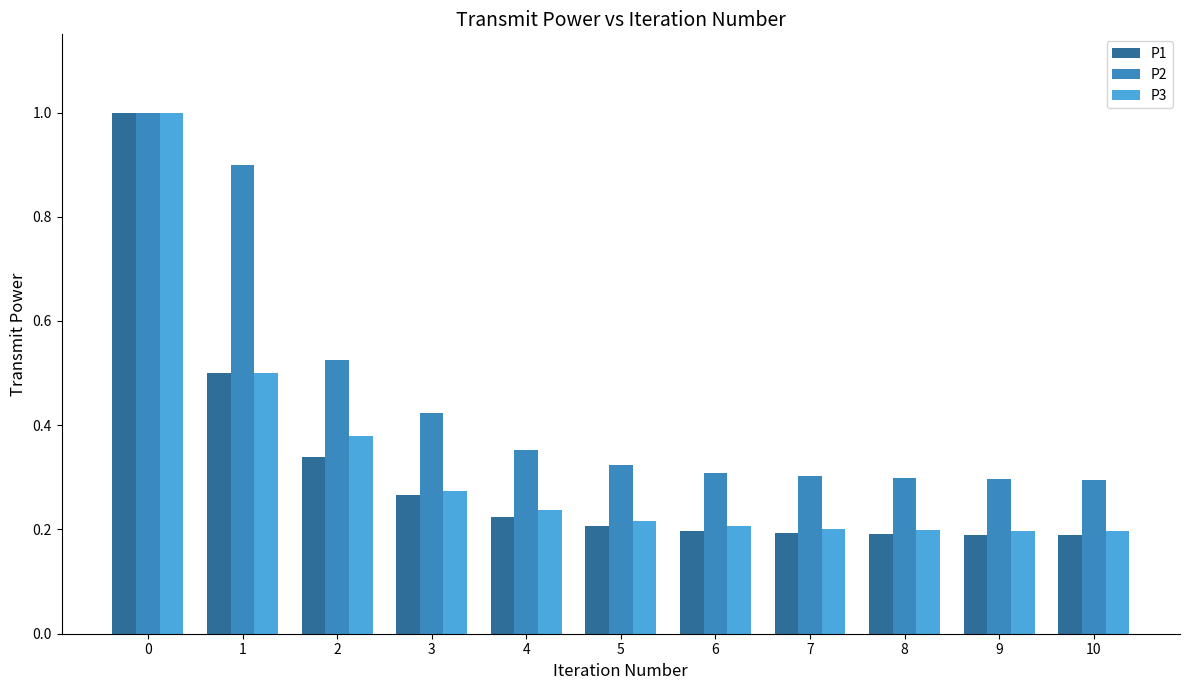

What is the difference between the maximum and minimum values in the P1 series?

0.8